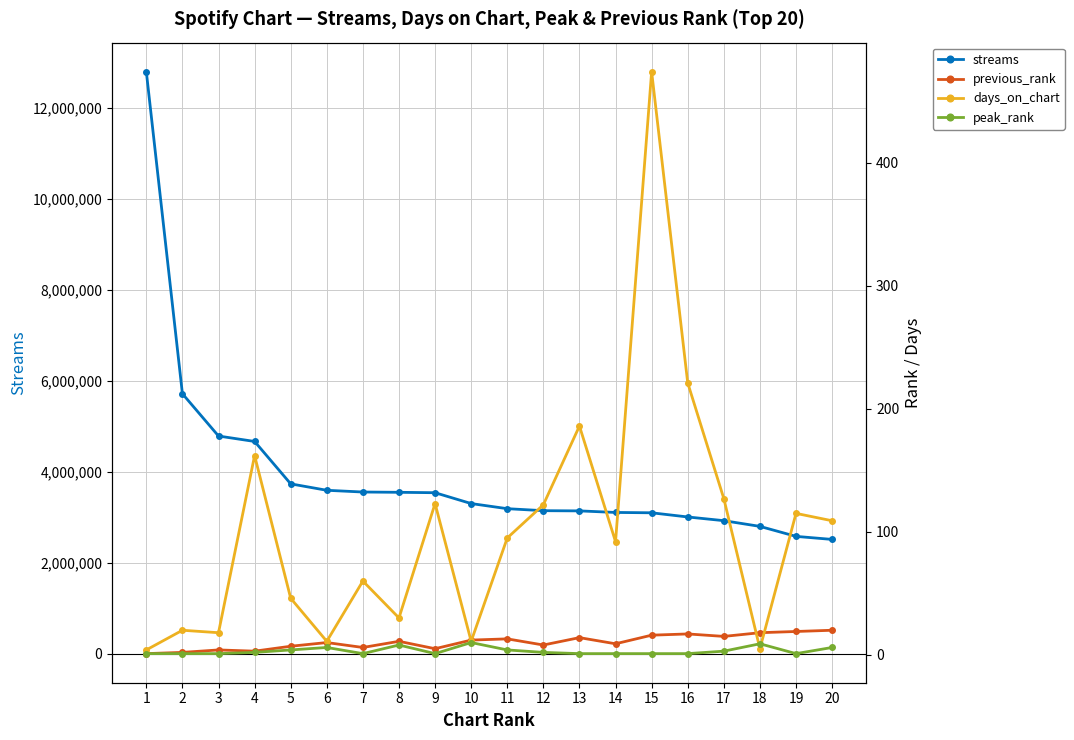

How many lines are shown in the chart?

4